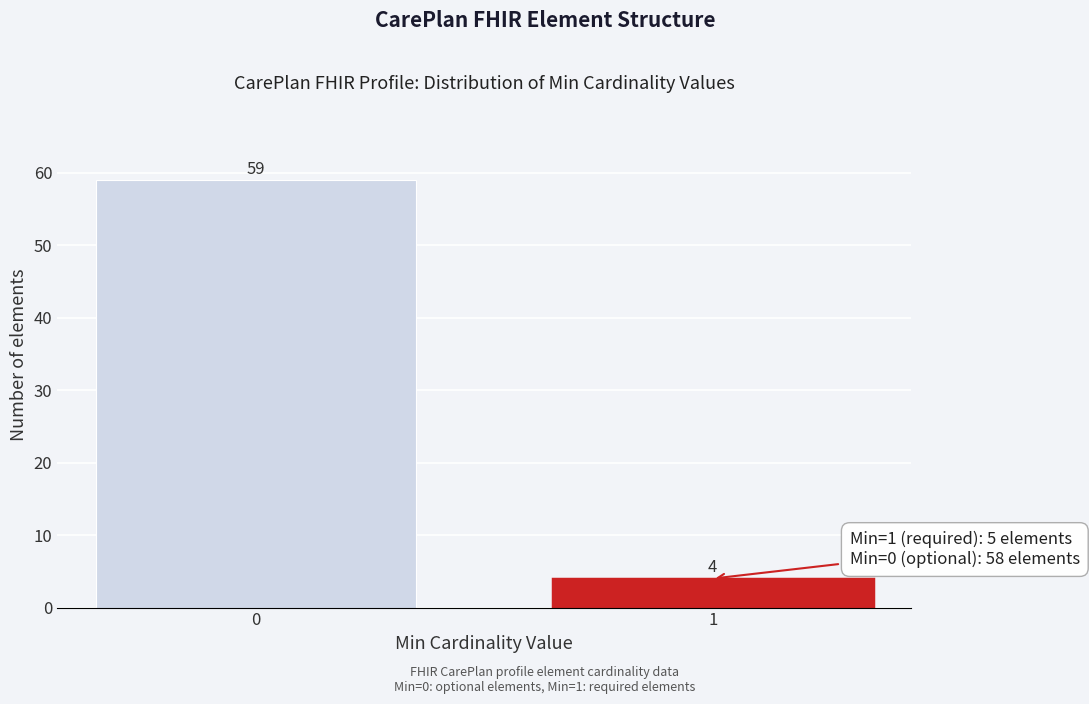

Reading left to right, transcribe all the data shown in this chart.

59	4